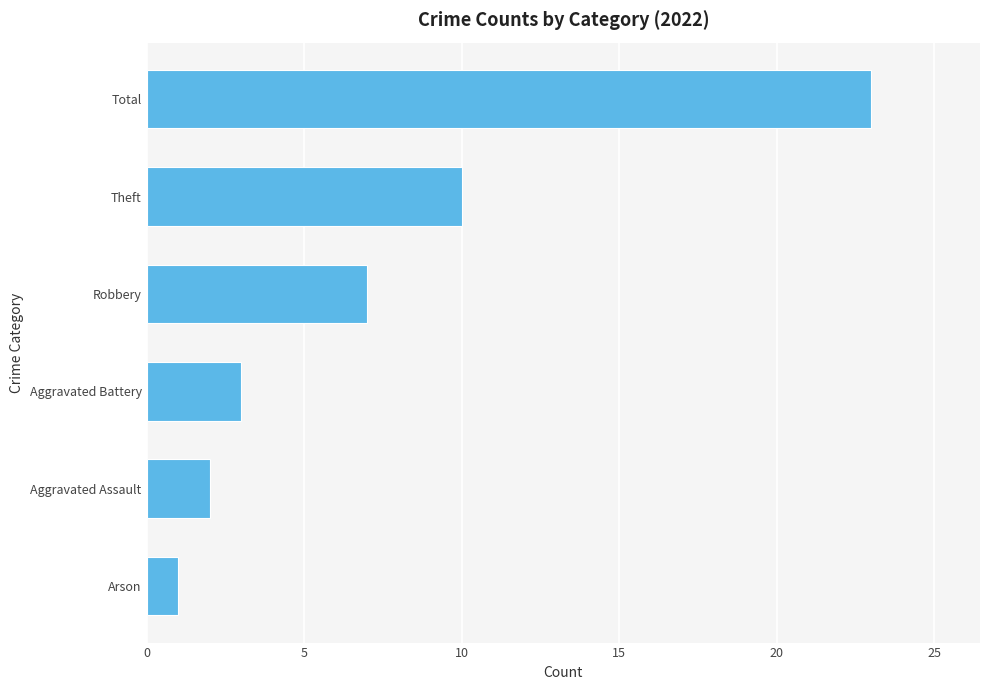

What is the difference between the maximum and minimum values?

22